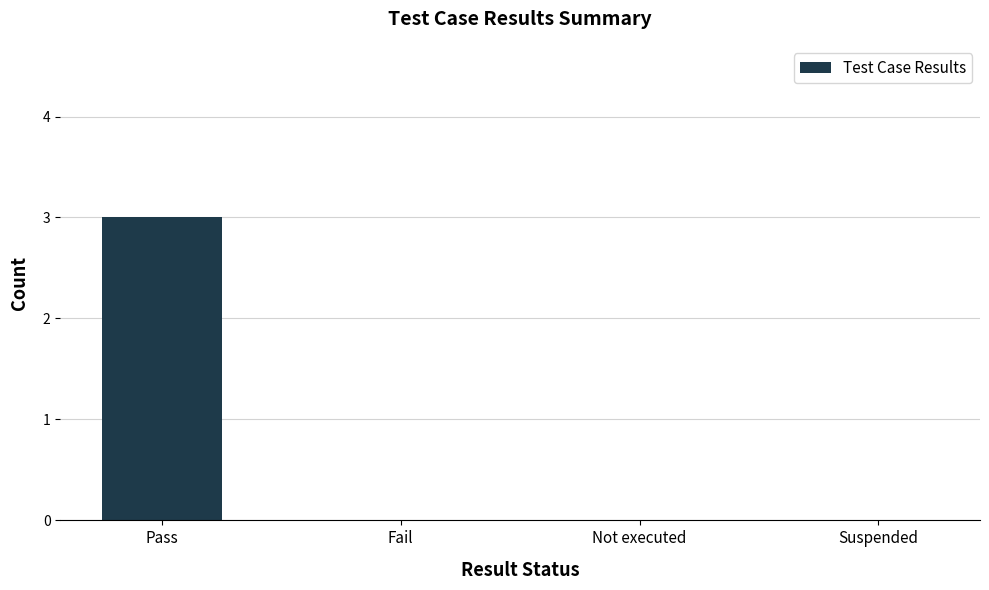

What is the average value?

1